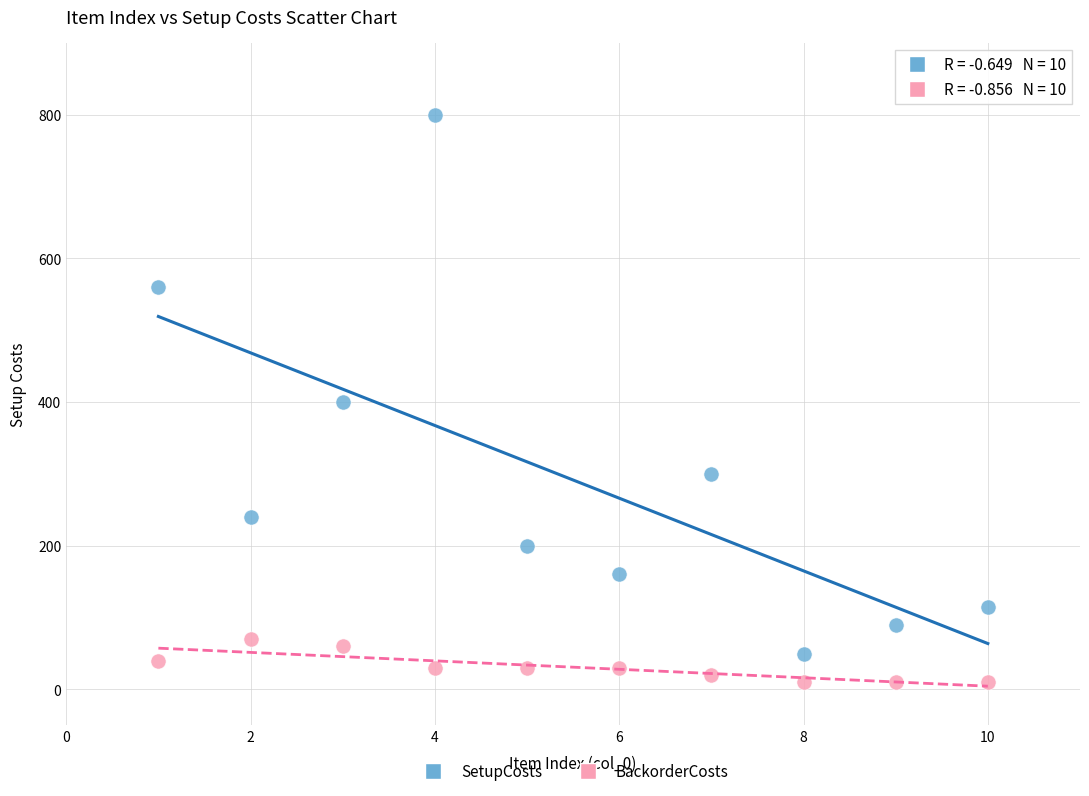

Across all data points, what is the range of Y values (max minus min)?

790